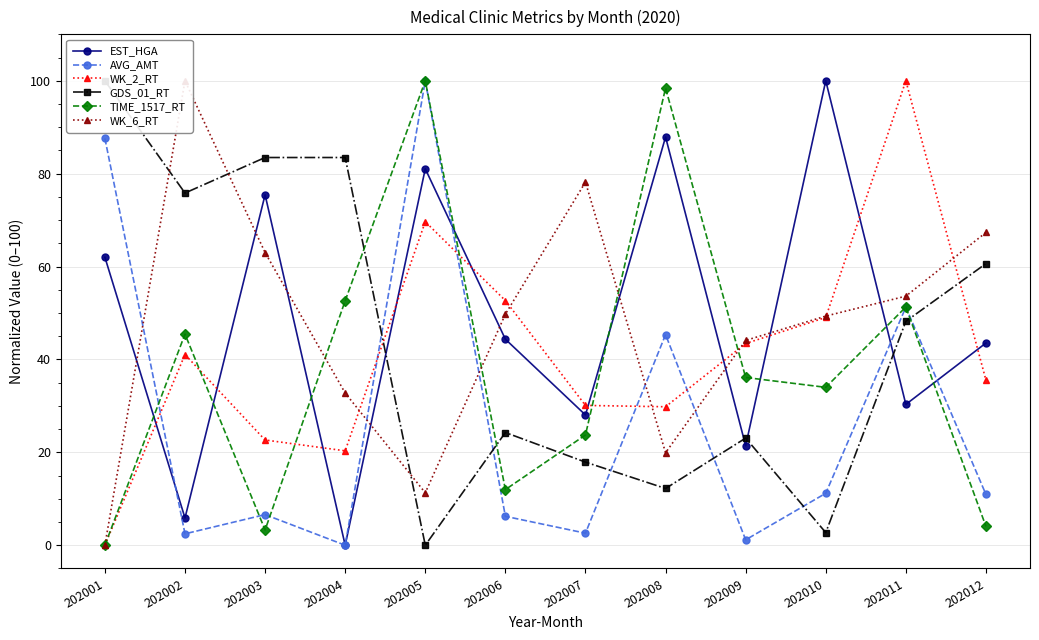

What is the sum of all EST_HGA values?

580.0